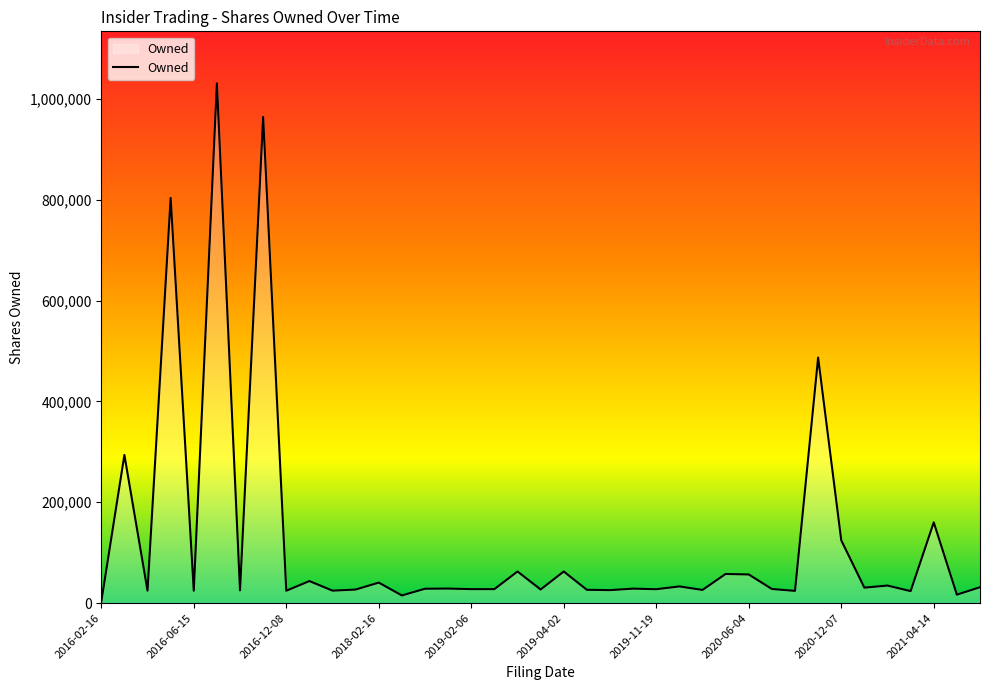

Is it true that the value at 2019-11-19 is 27660?

True